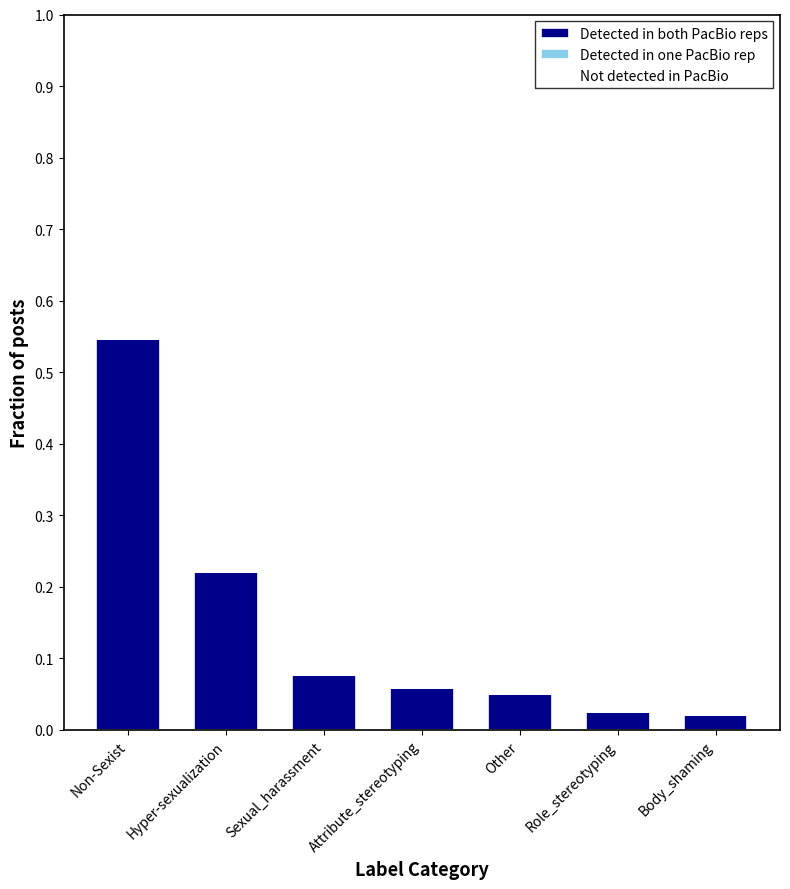

Which category has the highest value in the Detected in both PacBio reps series?

Non-Sexist